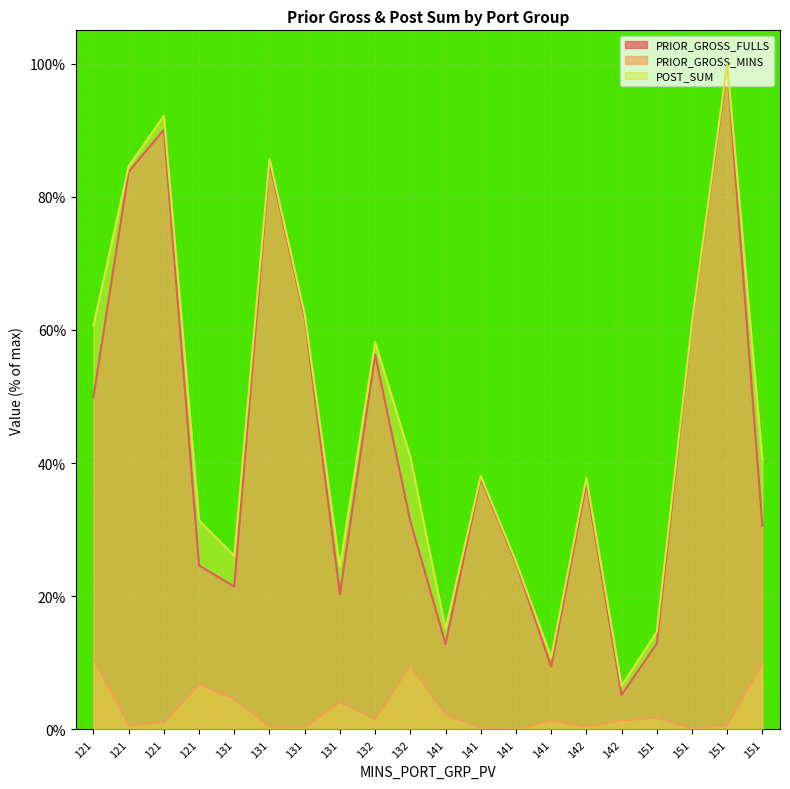

Between 131 and 121, which is larger?

121